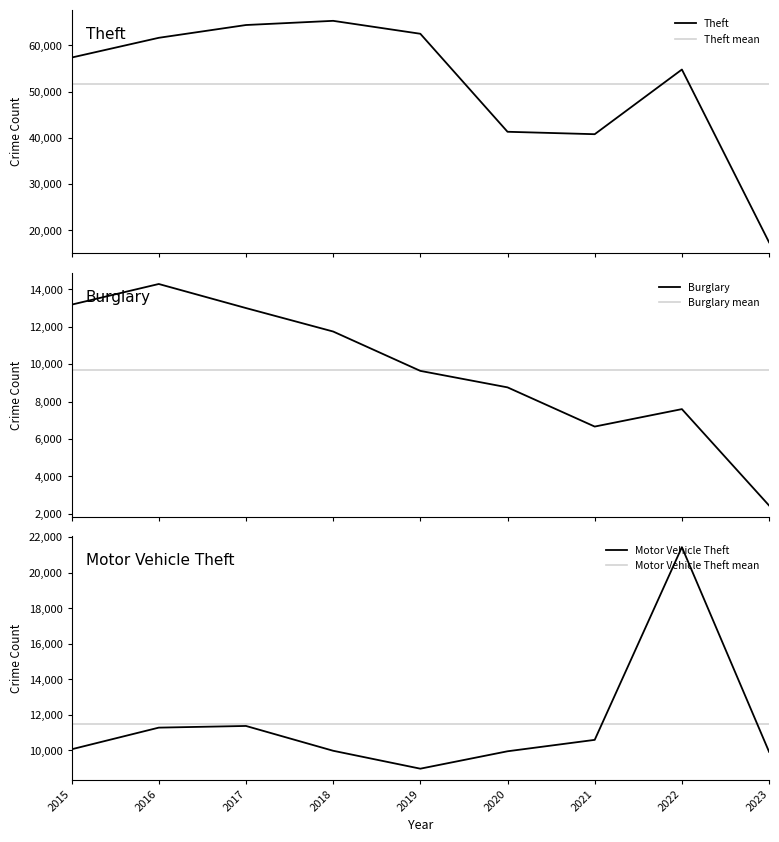

Reading left to right, list all the values displayed in this chart.

Burglary: 2015=13184	2016=14289	2017=13001	2018=11746	2019=9639	2020=8757	2021=6659	2022=7593	2023=2434
Motor Vehicle Theft: 2015=10068	2016=11286	2017=11380	2018=9985	2019=8977	2020=9956	2021=10598	2022=21437	2023=9924
Theft: 2015=57350	2016=61619	2017=64381	2018=65286	2019=62491	2020=41316	2021=40791	2022=54766	2023=17424